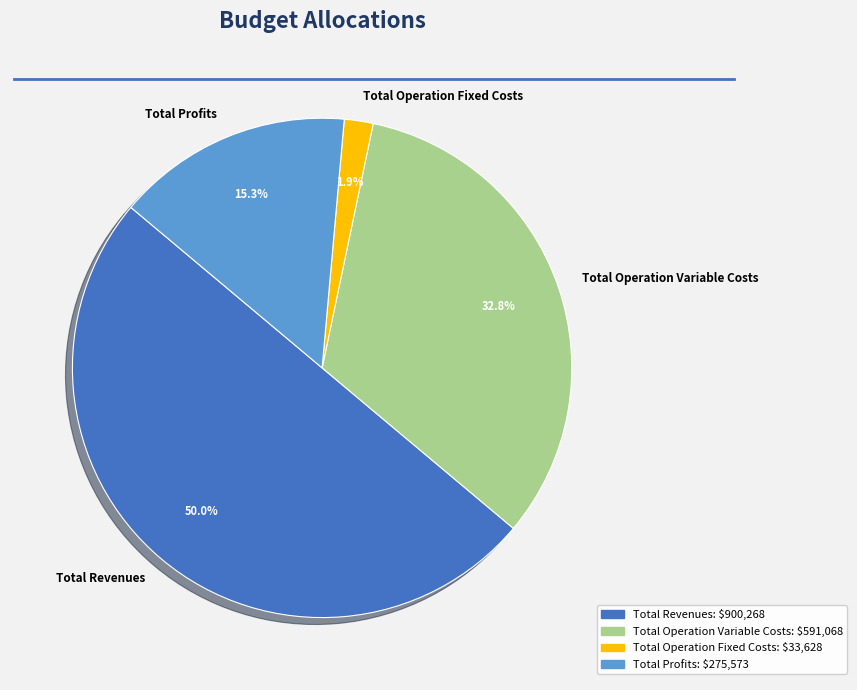

To the nearest percent, what is the difference between the Total Revenues and Total Operation Variable Costs slice percentages?

17%